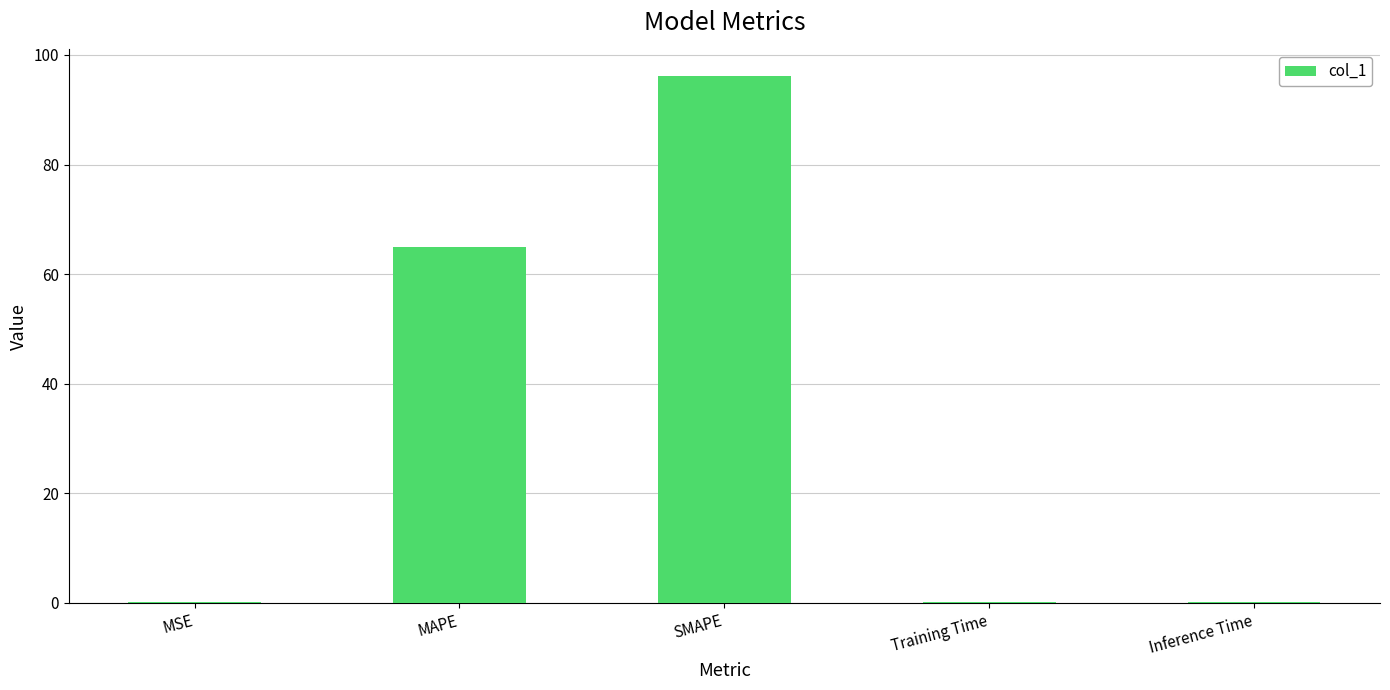

What value does the data have at Inference Time?

0.1